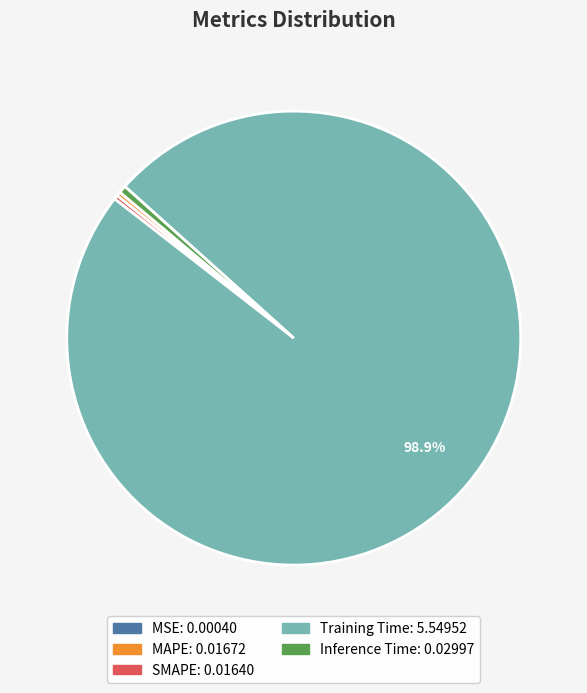

Is it true that Training Time is 91% of the pie?

False